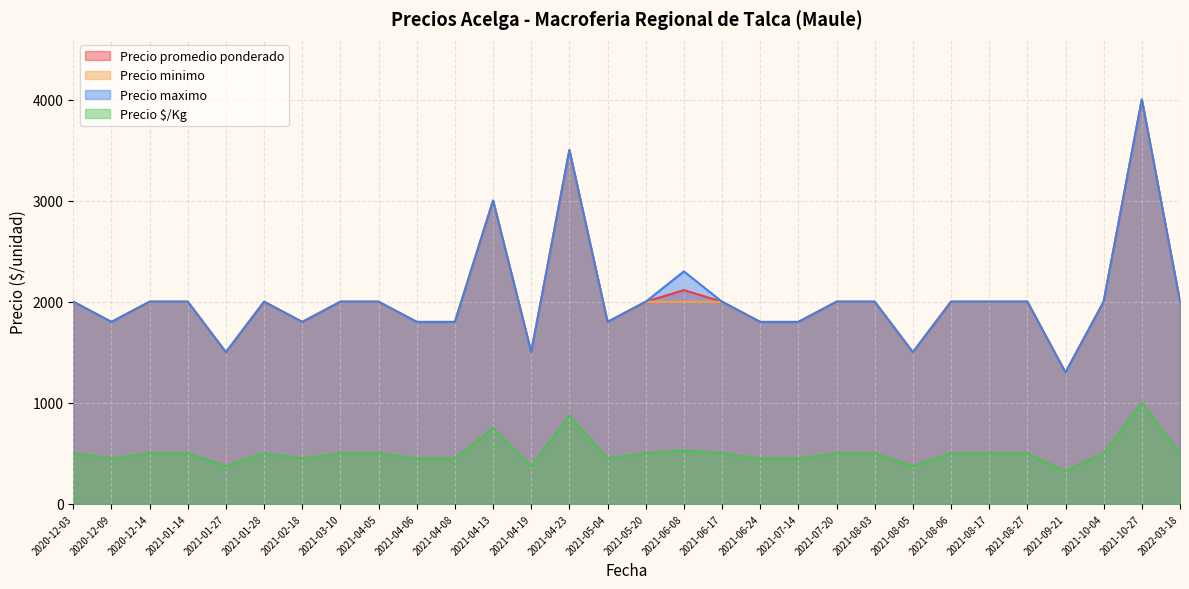

Reading left to right, list all the values displayed in this chart.

Precio promedio ponderado: 2000	1800	2000	2000	1500	2000	1800	2000	2000	1800	1800	3000	1500	3500	1800	2000	2115	2000	1800	1800	2000	2000	1500	2000	2000	2000	1300	2000	4000	2000
Precio minimo: 2000	1800	2000	2000	1500	2000	1800	2000	2000	1800	1800	3000	1500	3500	1800	2000	2000	2000	1800	1800	2000	2000	1500	2000	2000	2000	1300	2000	4000	2000
Precio maximo: 2000	1800	2000	2000	1500	2000	1800	2000	2000	1800	1800	3000	1500	3500	1800	2000	2300	2000	1800	1800	2000	2000	1500	2000	2000	2000	1300	2000	4000	2000
Precio $/Kg: 500	450	500	500	375	500	450	500	500	450	450	750	375	875	450	500	529	500	450	450	500	500	375	500	500	500	325	500	1000	500